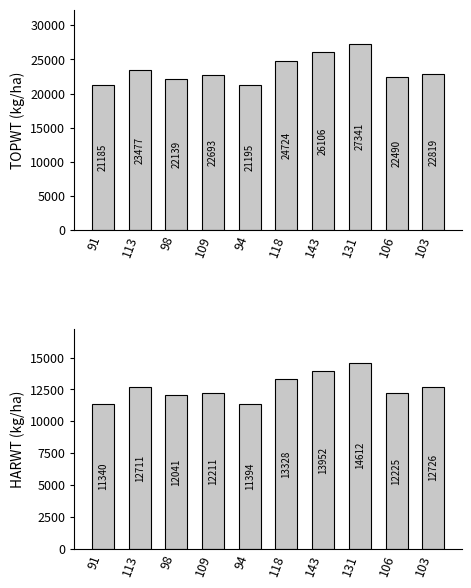

Which has a higher value, 113 or 143?

143